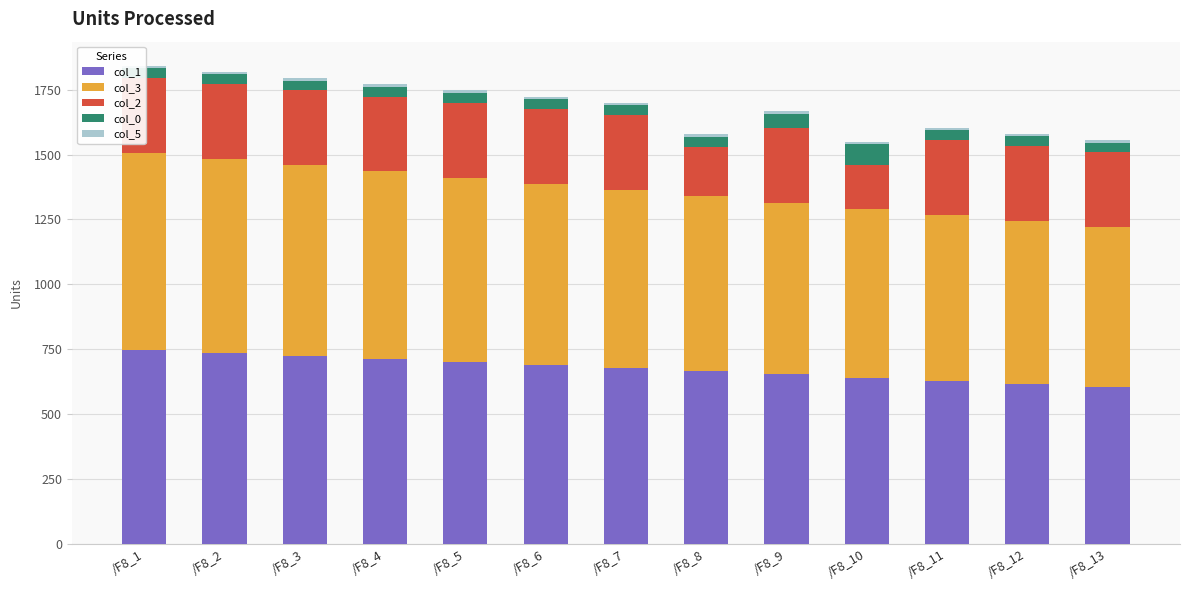

Between /F8_4 and /F8_12, which series saw the biggest shift?

col_3